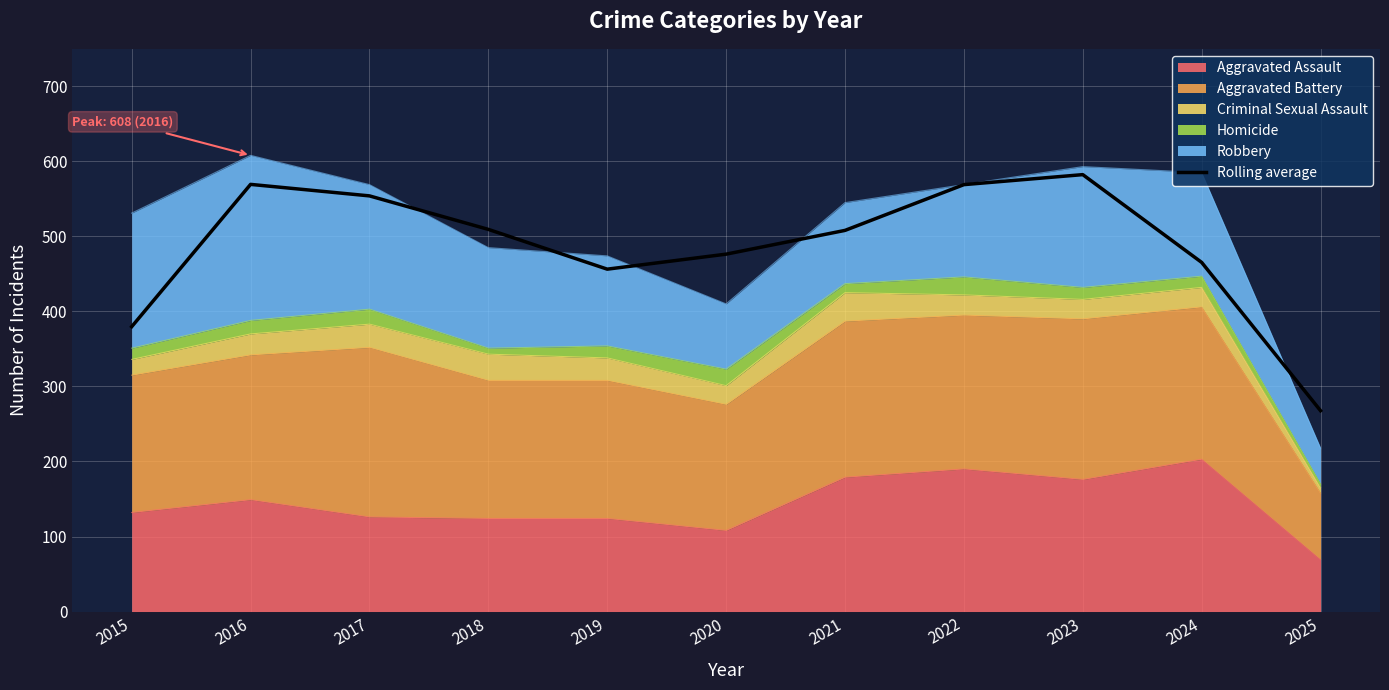

How many lines are shown in the chart?

1